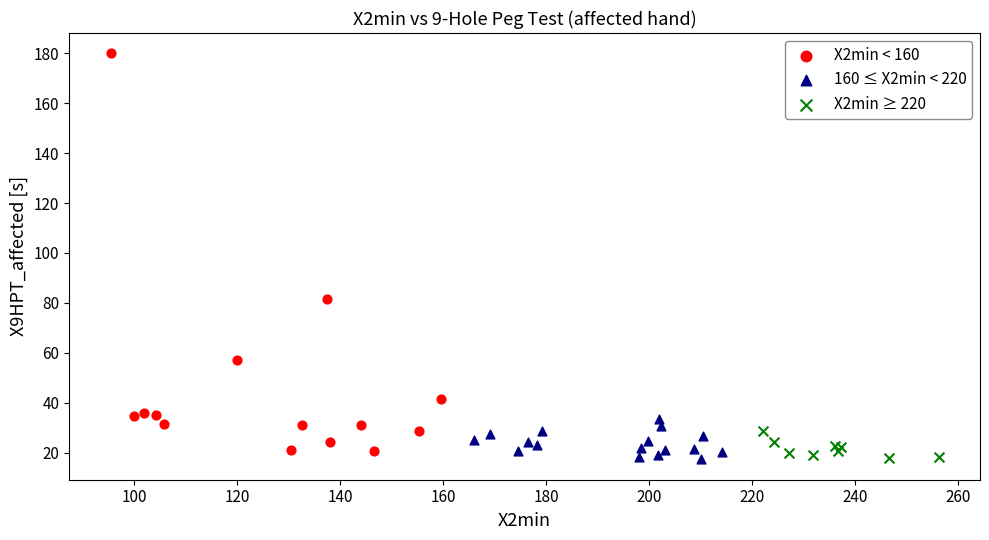

What are all the series names shown in the legend?

X2min < 160, 160 ≤ X2min < 220, X2min ≥ 220